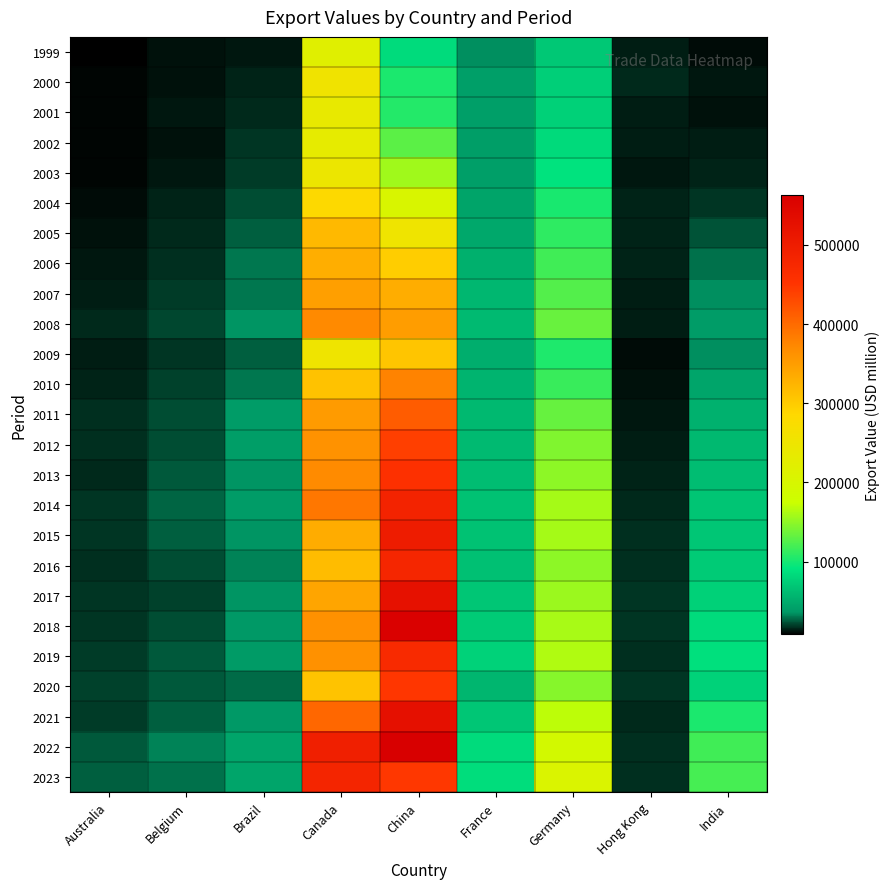

At which label does 2017 reach its minimum?

Hong Kong